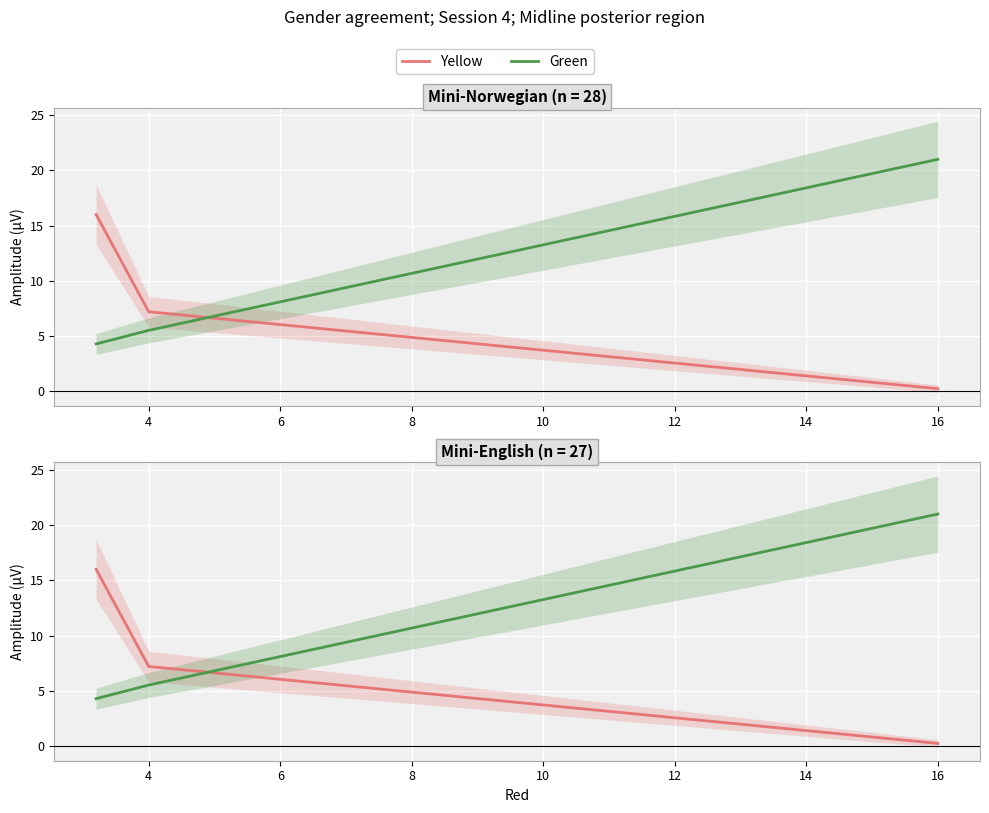

Which series has the widest spread of values?

Green